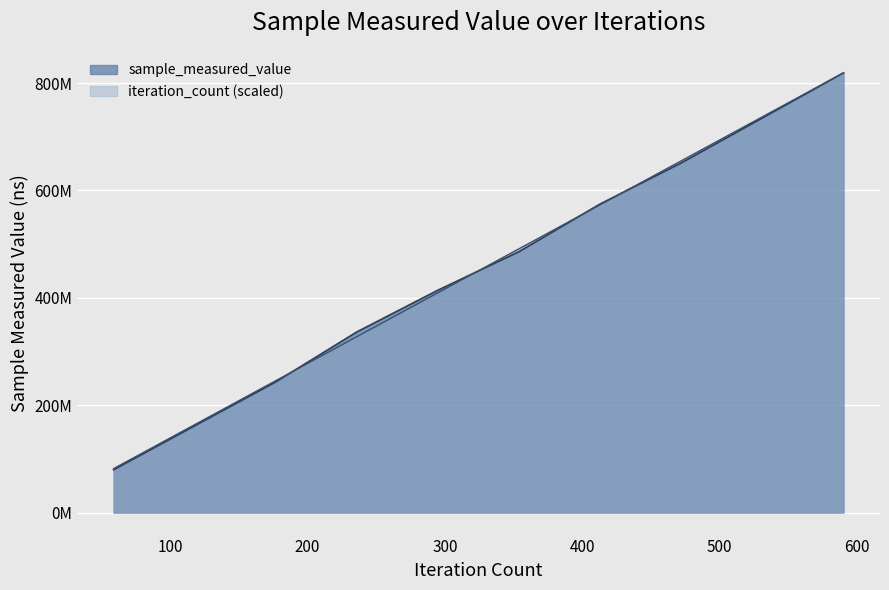

Reading right to left, what are all the values shown in this chart?

sample_measured_value: 20000=819089440.0	20000=735040804.0	20000=651352509.0	20000=574871443.0	20000=486070344.0	20000=414302848.0	20000=336626121.0	20000=243463235.0	20000=161690323.0	20000=79784362.0
iteration_count: 20000=819089440.0	20000=737180496.0	20000=655271552.0	20000=573362608.0	20000=491453664.0	20000=409544720.0	20000=327635776.0	20000=245726832.0	20000=163817888.0	20000=81908944.0